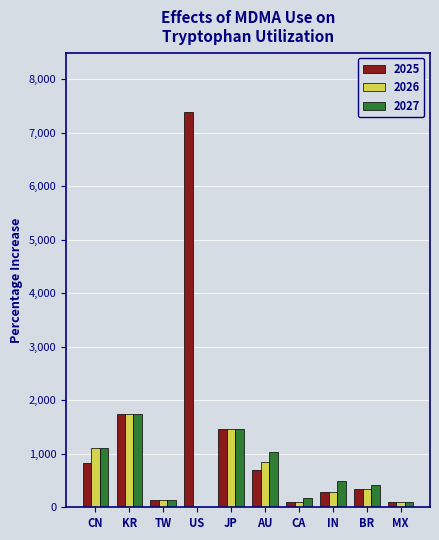

What is the highest value of the 2026 series?

1753.3